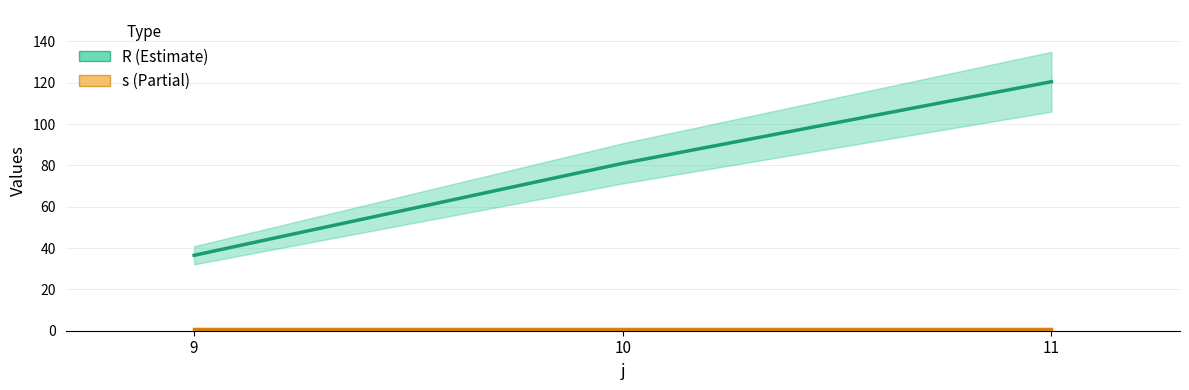

How many data points does each series have?

3